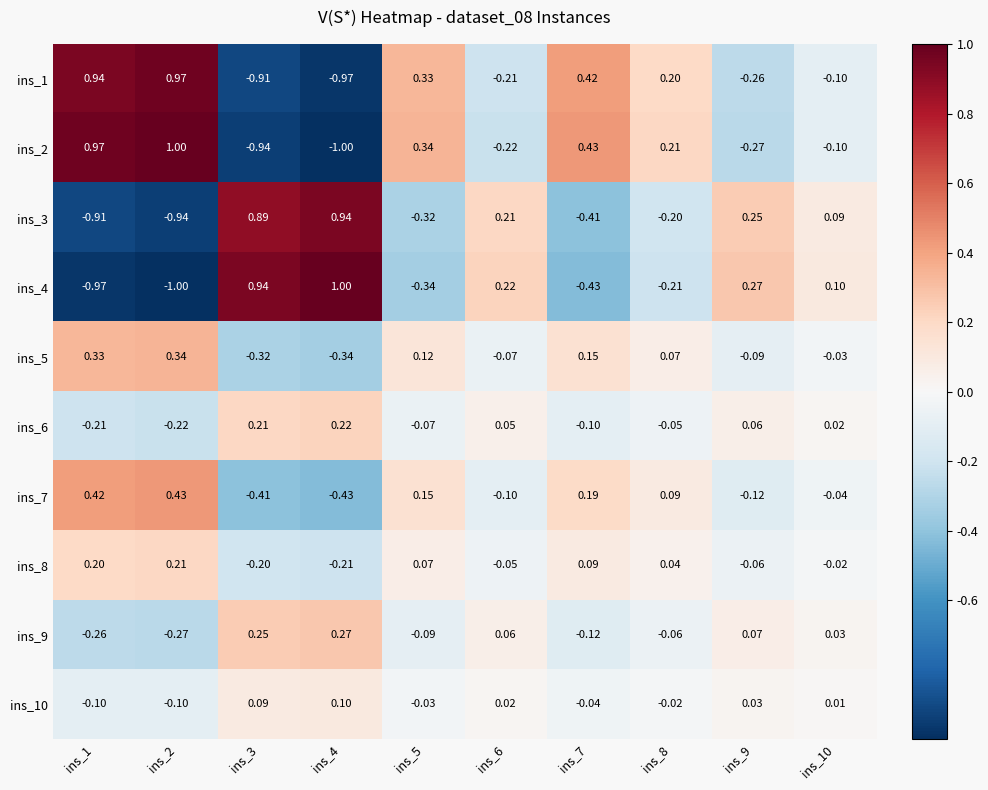

Is the value of ins_5 at ins_4 greater than the value of ins_8 at ins_10?

No